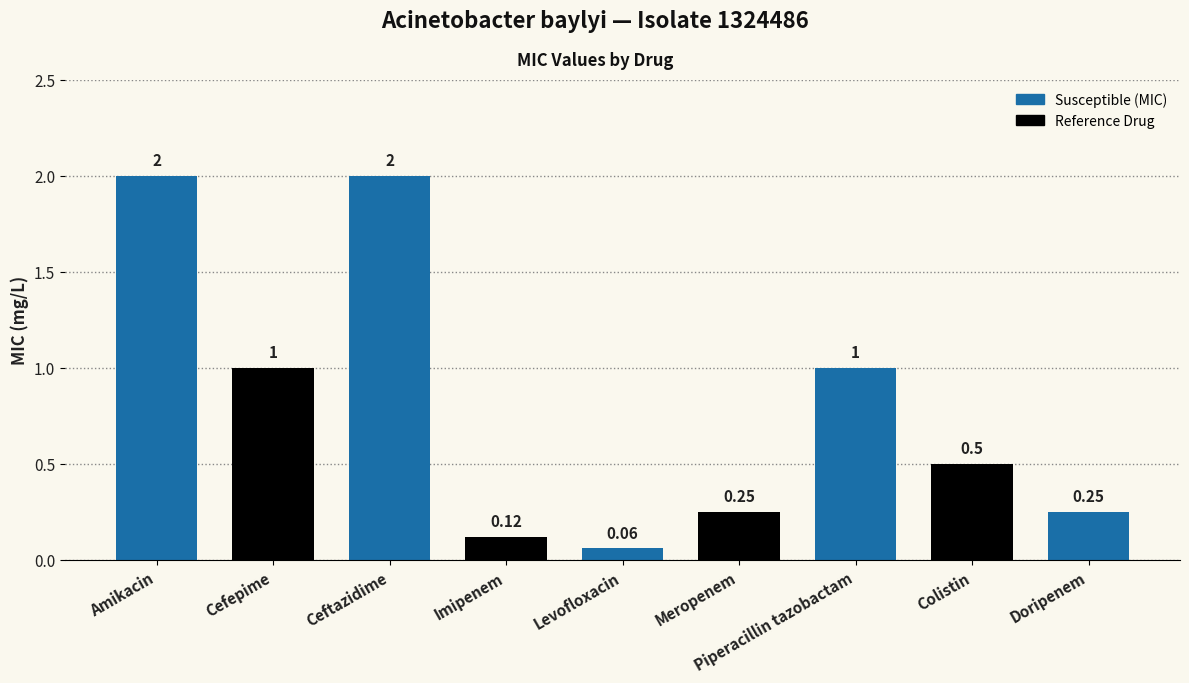

What is the label of the 1st bar from the left?

Amikacin